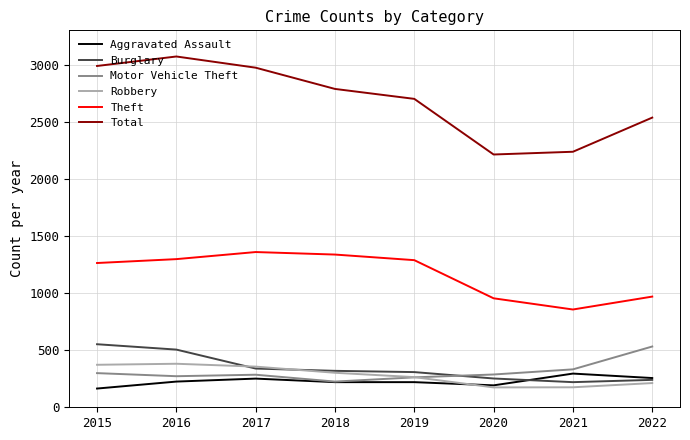

The Total series shows 5319 at 2017. True or false?

False